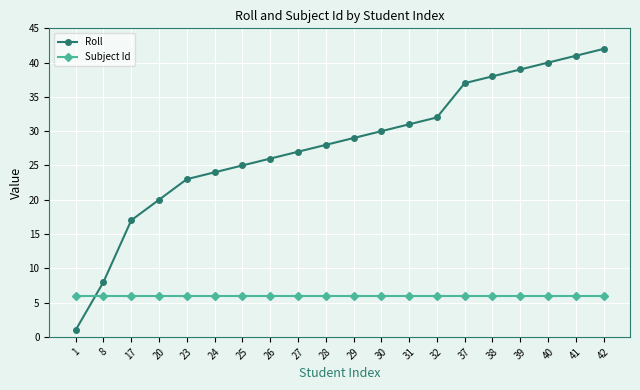

What is the difference between the second highest and minimum values in the Roll series?

40